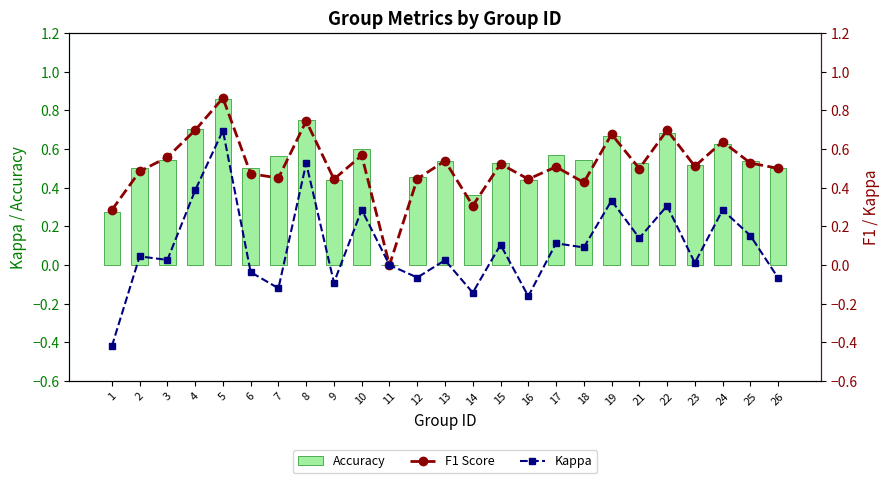

Between 23 and 7, which is larger?

7